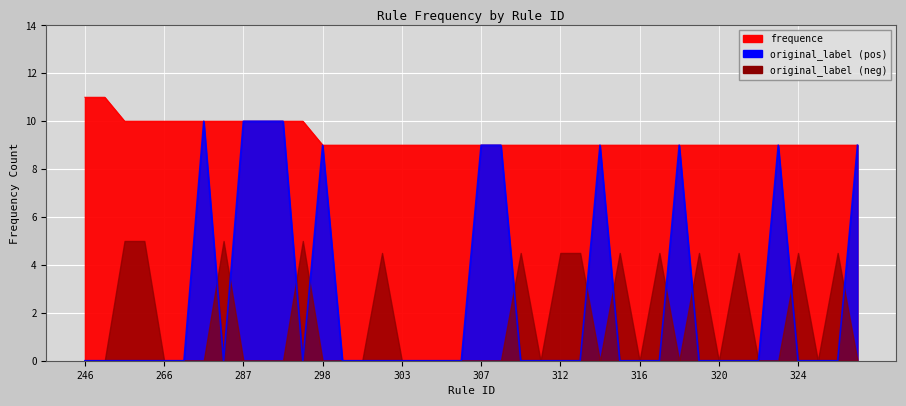

True or false: frequence and original_label_pos cross at least once.

False